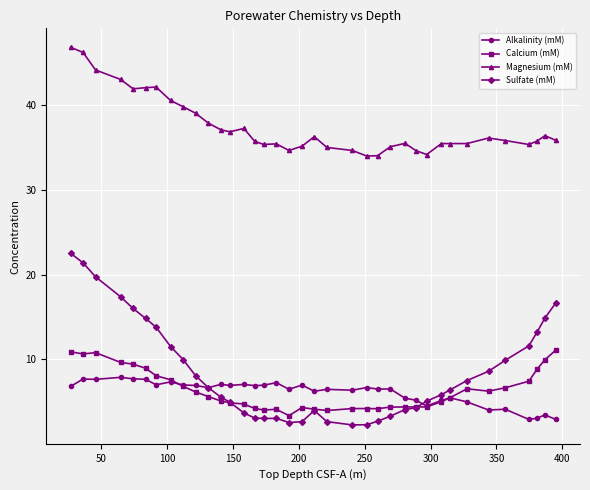

True or false: Magnesium (mM) and Sulfate (mM) intersect in this chart.

False